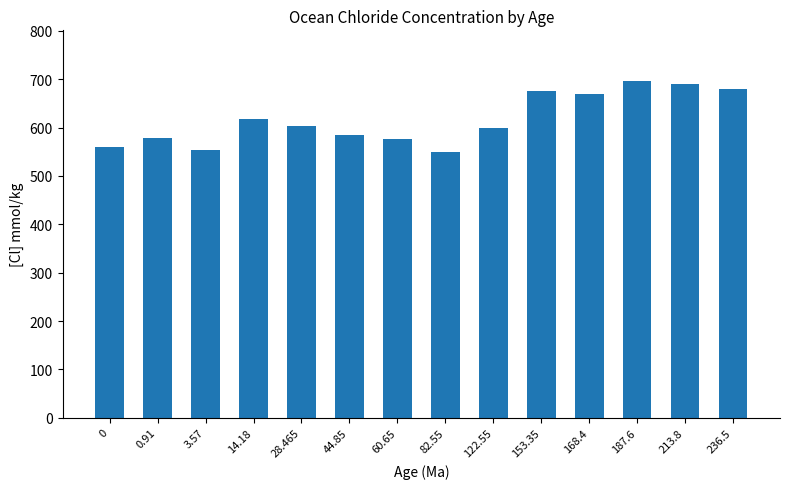

What is the greatest value displayed?

696.5